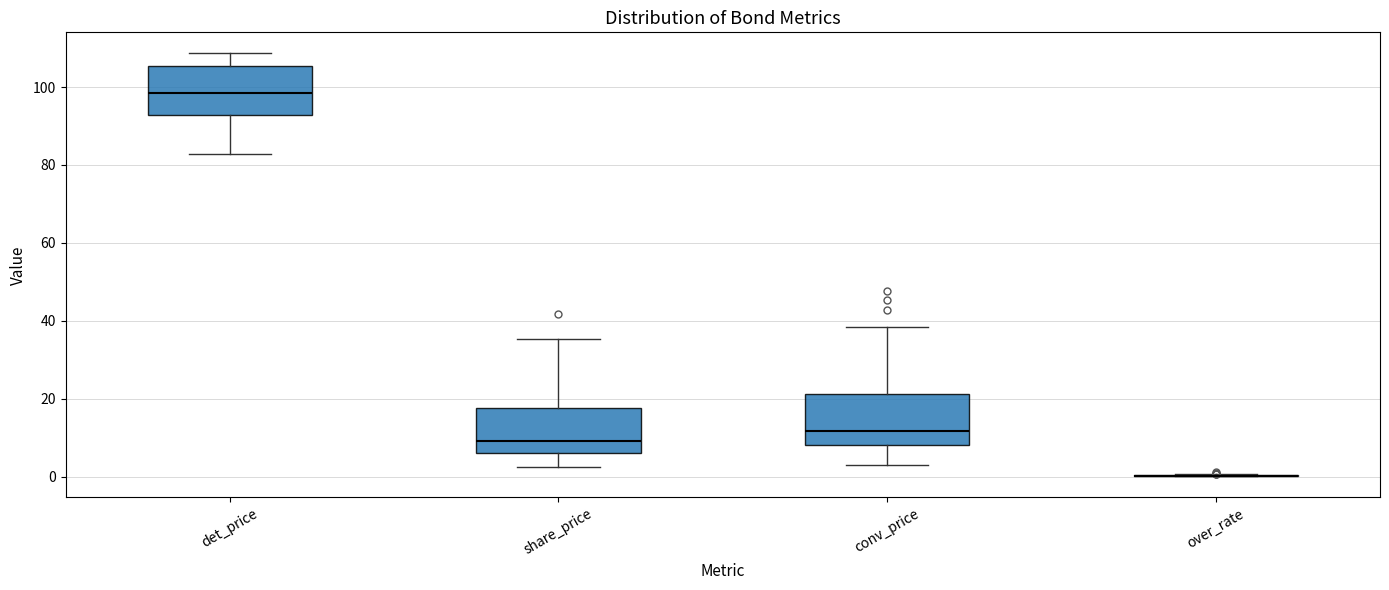

Where does the lower whisker of the box for det_price end on the y-axis? The values are not printed on the chart, so give them approximately, as read against the axis.

82